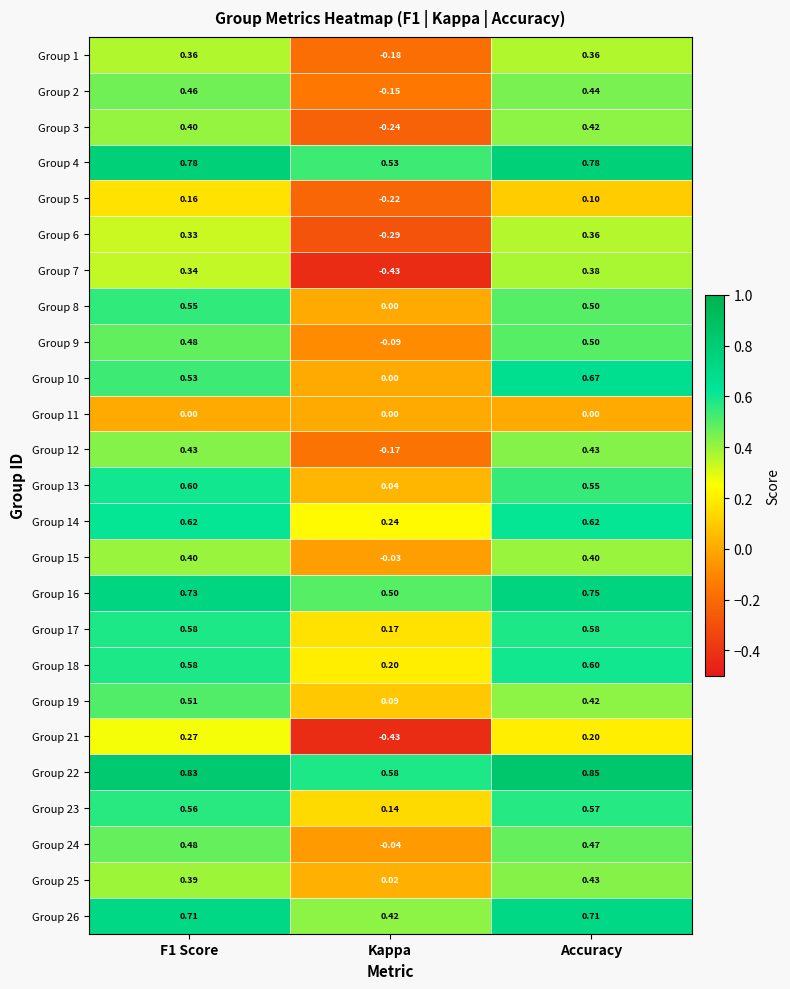

Which series has the largest total across all categories?

Group 22